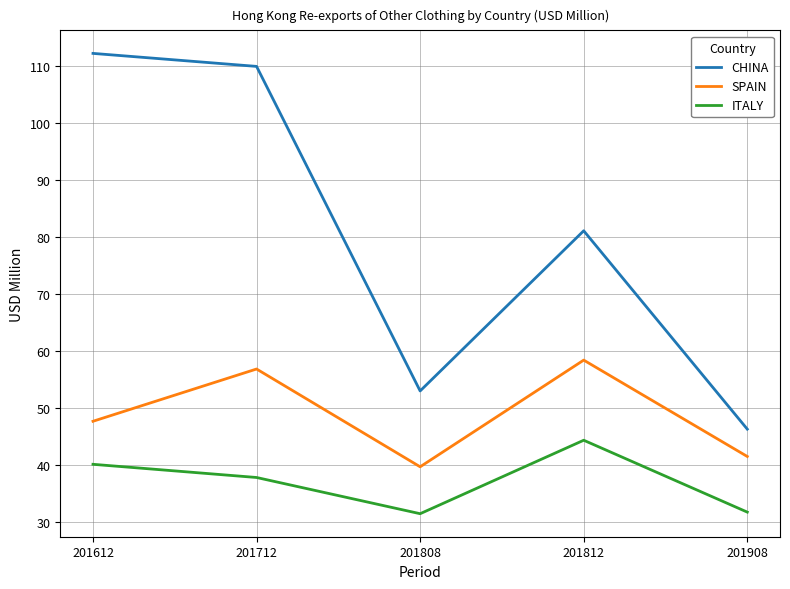

What is the sum of the CHINA values at 201612 and 201712?

222.0